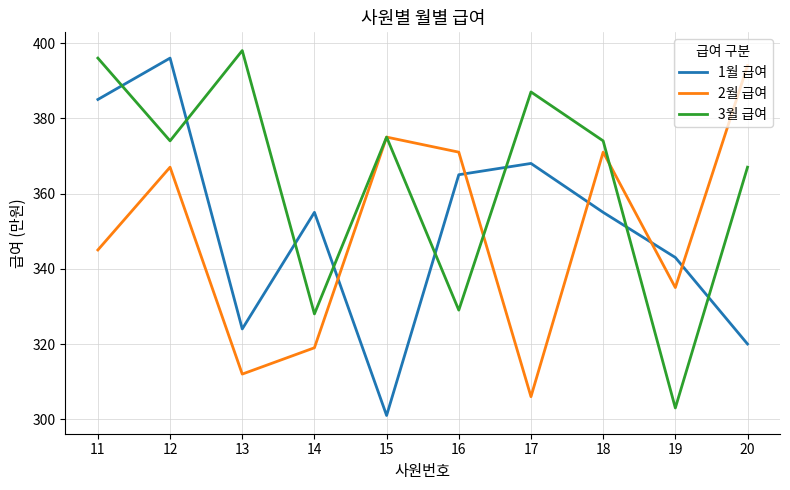

The value of 1월 급여 at 20 is 450. True or false?

False